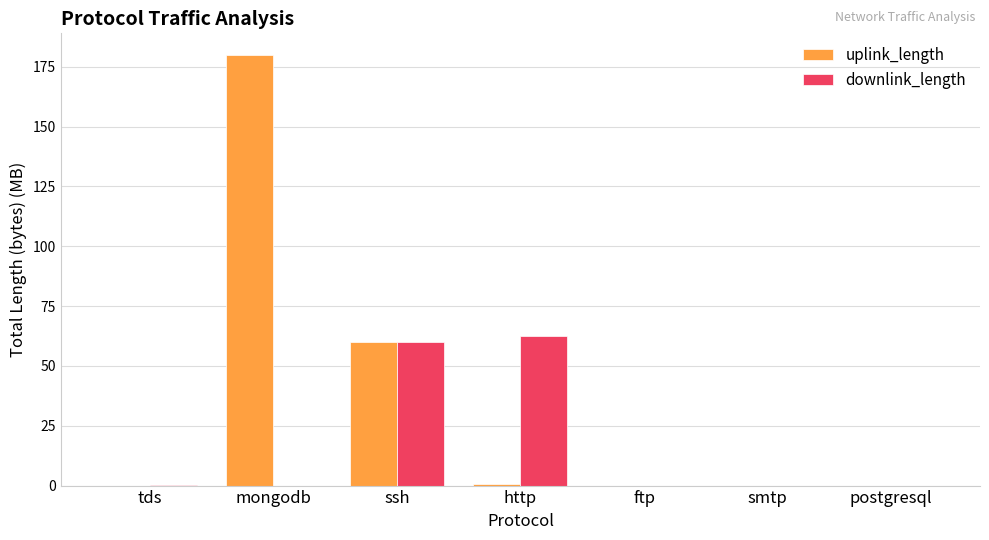

The value of downlink_length at smtp is 0.0. True or false?

True